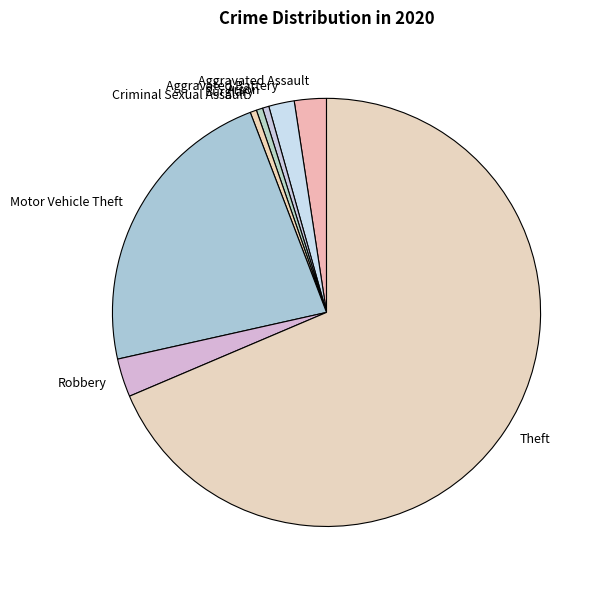

Does Theft represent more than half of the total?

Yes